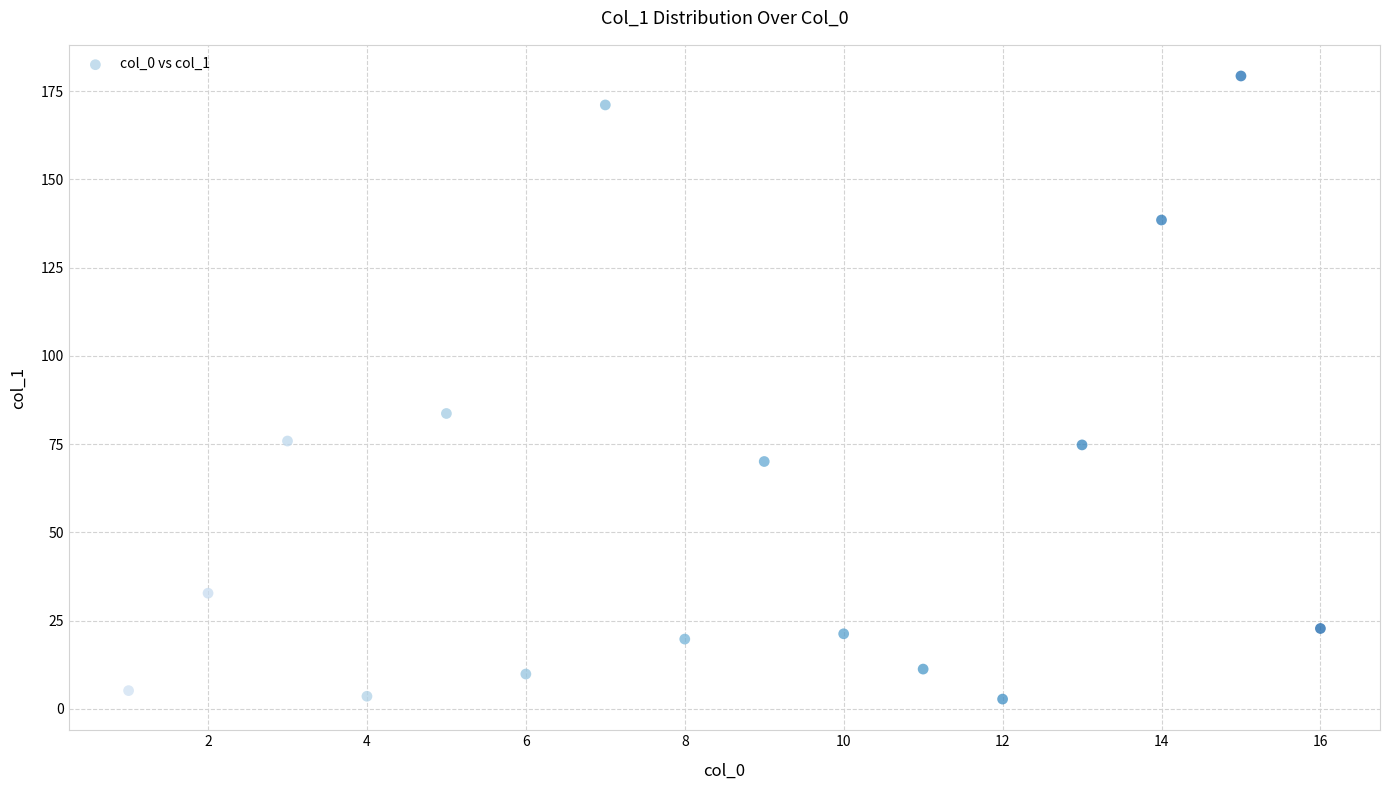

What Y value in the scatter plot is closest to 91?

83.7